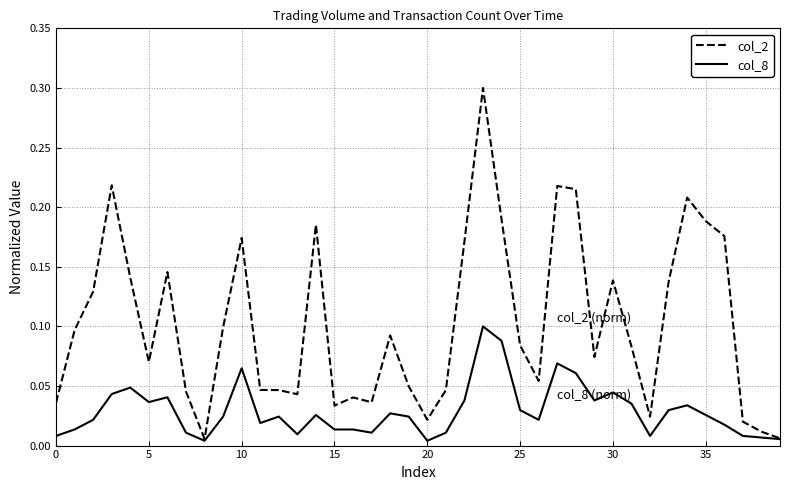

What is the maximum value shown in the chart?

0.3